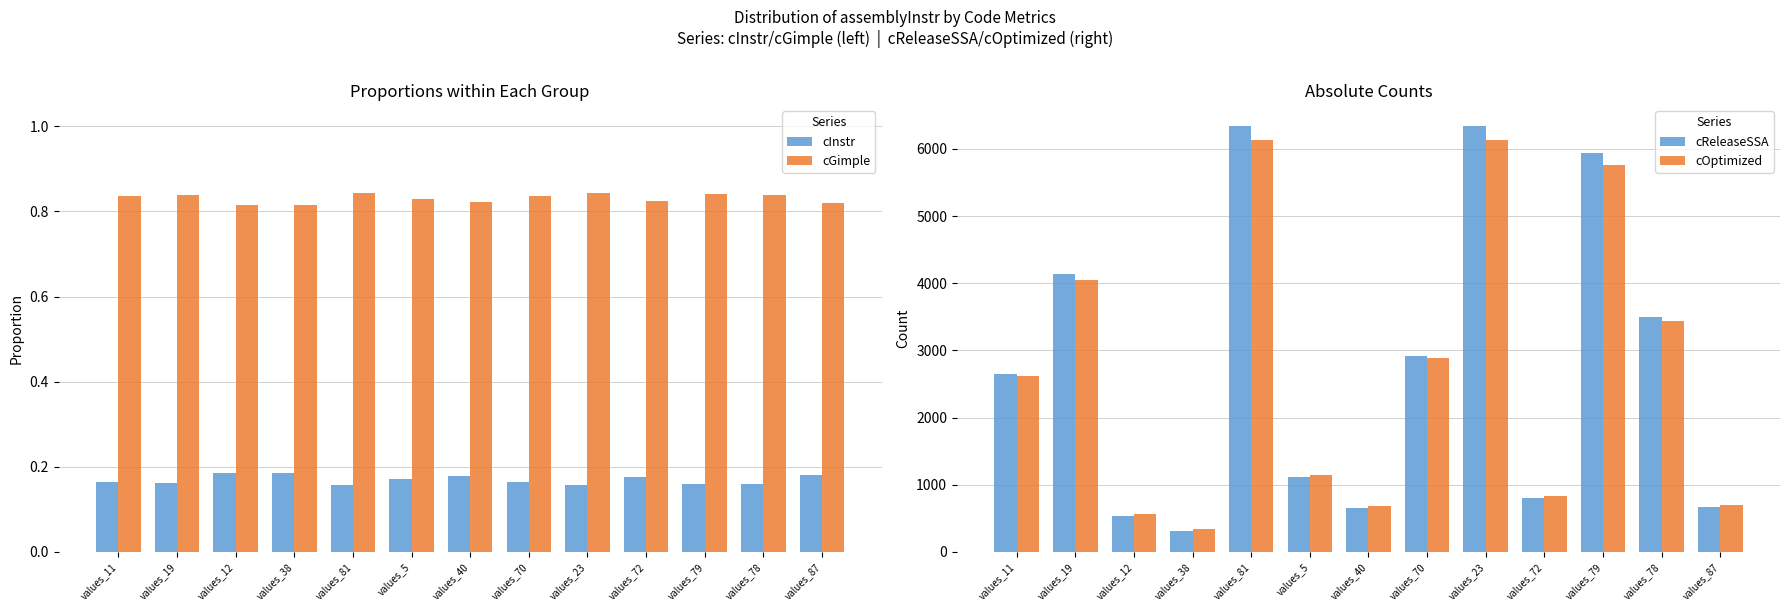

What is the label of the 6th bar from the left?

values_5